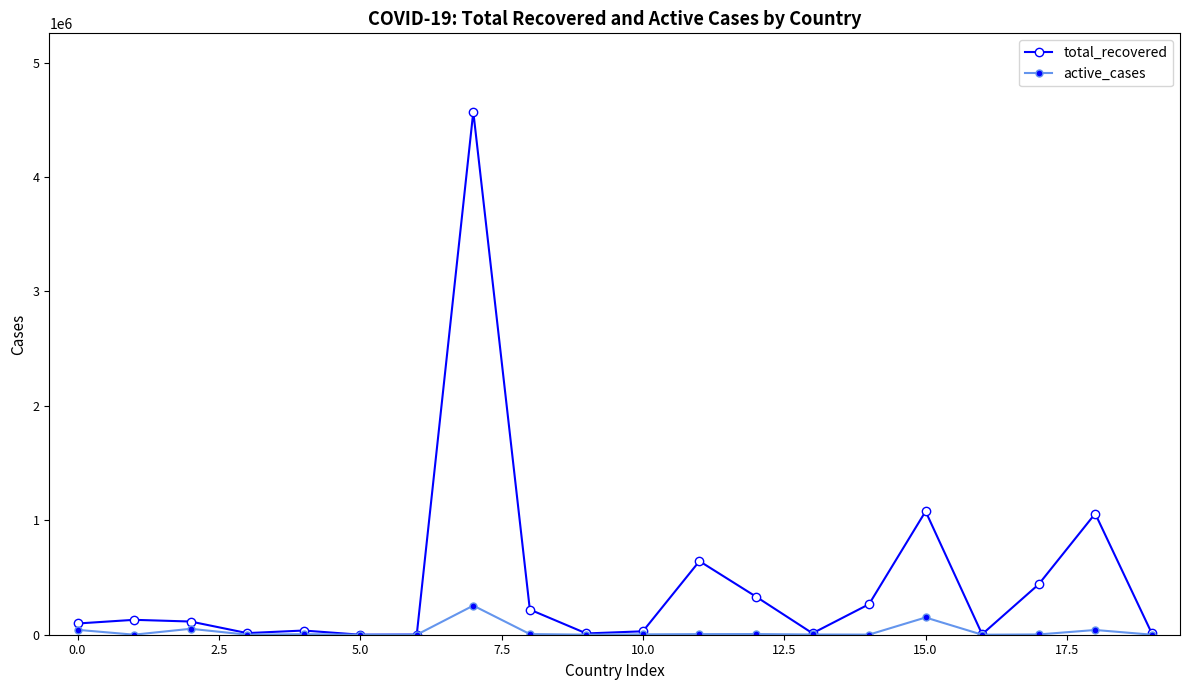

Which series has the widest spread of values?

total_recovered